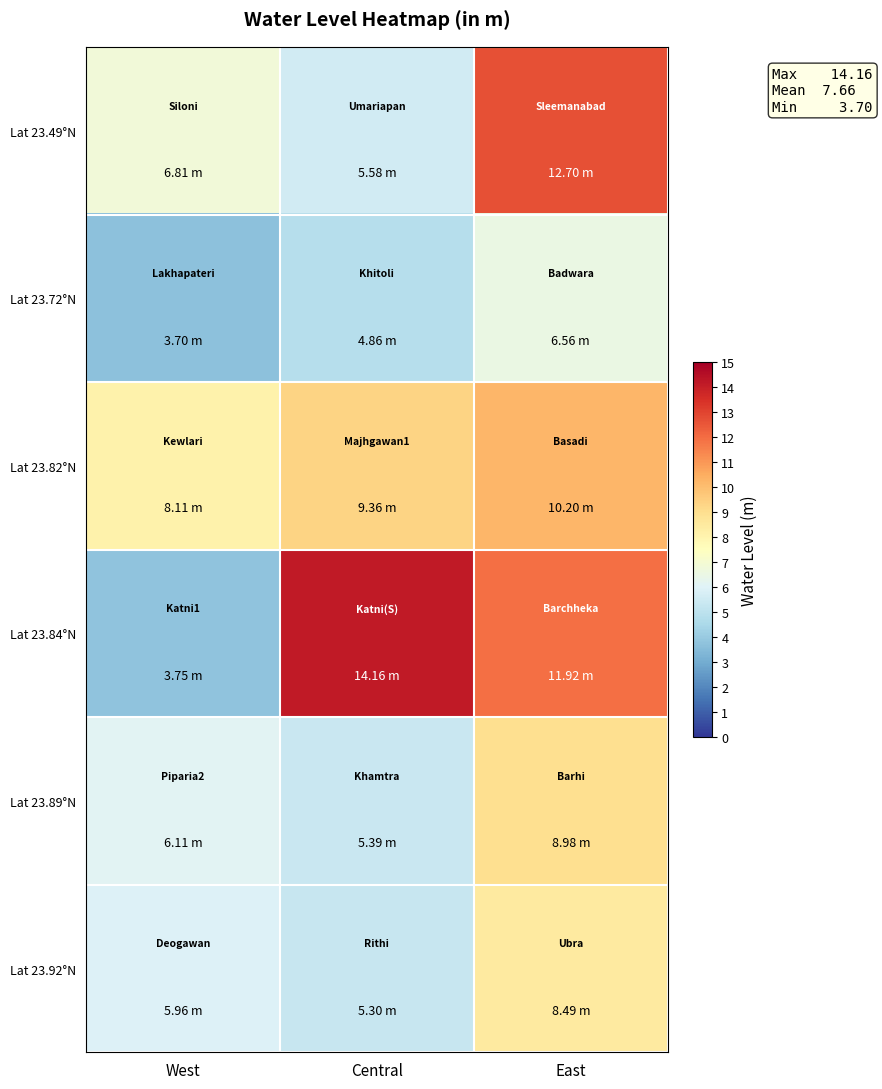

At which category does the chart reach its minimum across all series?

West